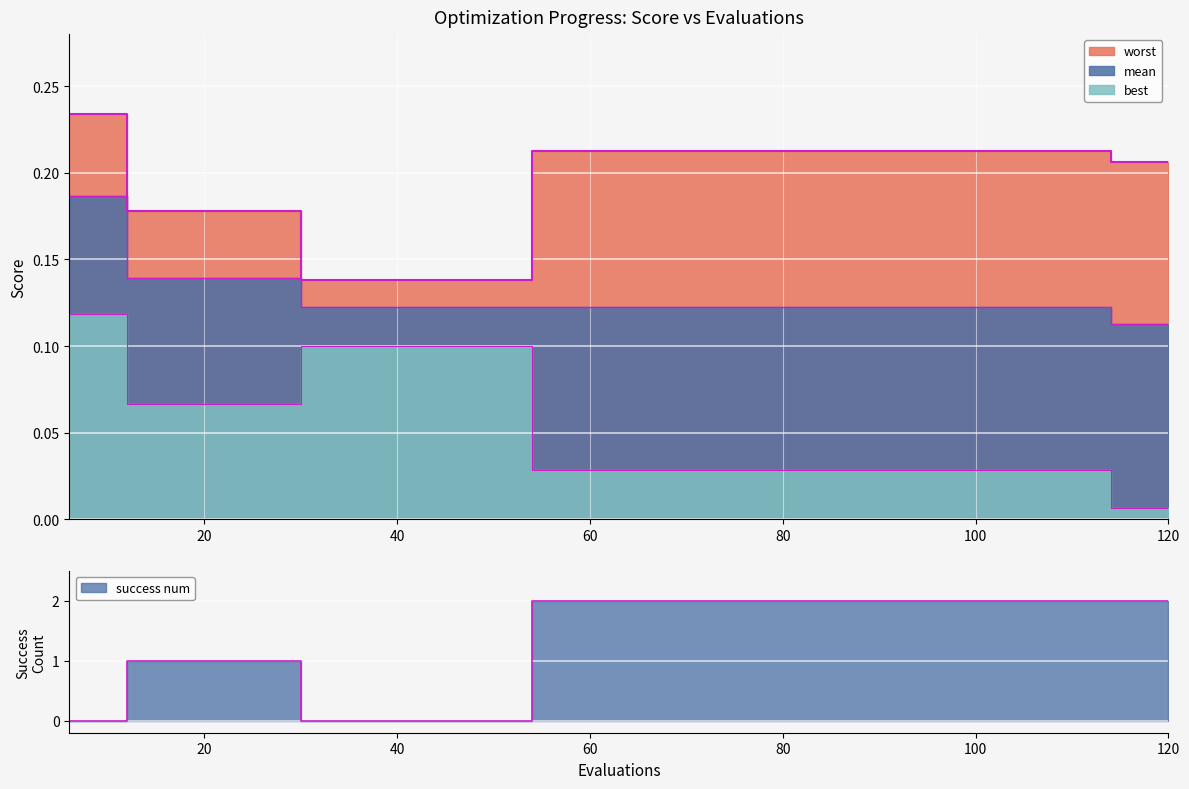

Reading left to right, list all the values displayed in this chart.

worst line: 0.2	0.2	0.2	0.2	0.1	0.1	0.1	0.1	0.2	0.2	0.2	0.2	0.2	0.2	0.2	0.2	0.2	0.2	0.2	0.2
mean line: 0.2	0.1	0.1	0.1	0.1	0.1	0.1	0.1	0.1	0.1	0.1	0.1	0.1	0.1	0.1	0.1	0.1	0.1	0.1	0.1
best line: 0.1	0.1	0.1	0.1	0.1	0.1	0.1	0.1	0.0	0.0	0.0	0.0	0.0	0.0	0.0	0.0	0.0	0.0	0.0	0.0
success num line: 0.0	1.0	1.0	1.0	0.0	0.0	0.0	0.0	2.0	2.0	2.0	2.0	2.0	2.0	2.0	2.0	2.0	2.0	2.0	2.0